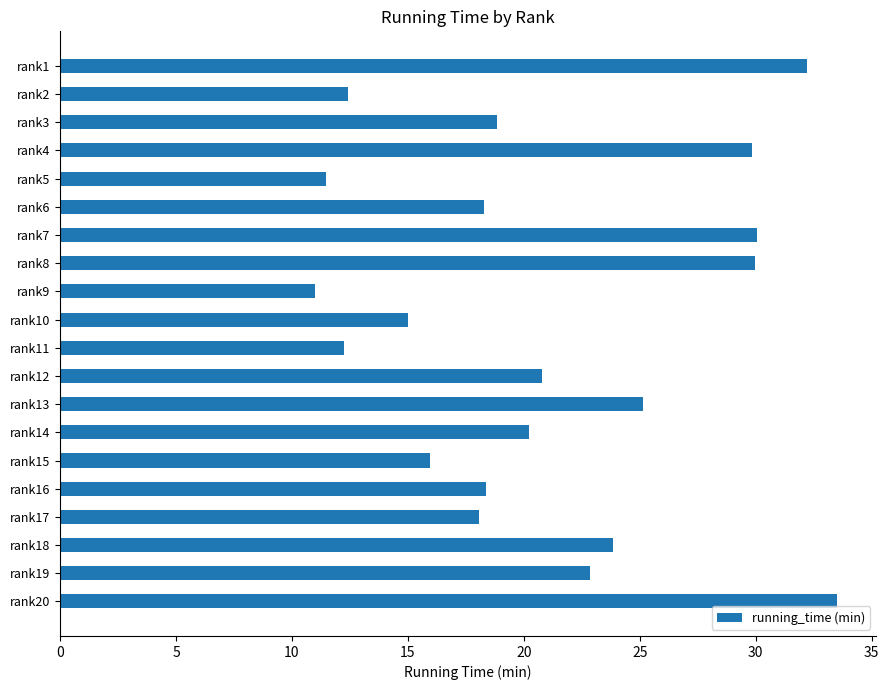

How many bars are there in total?

20